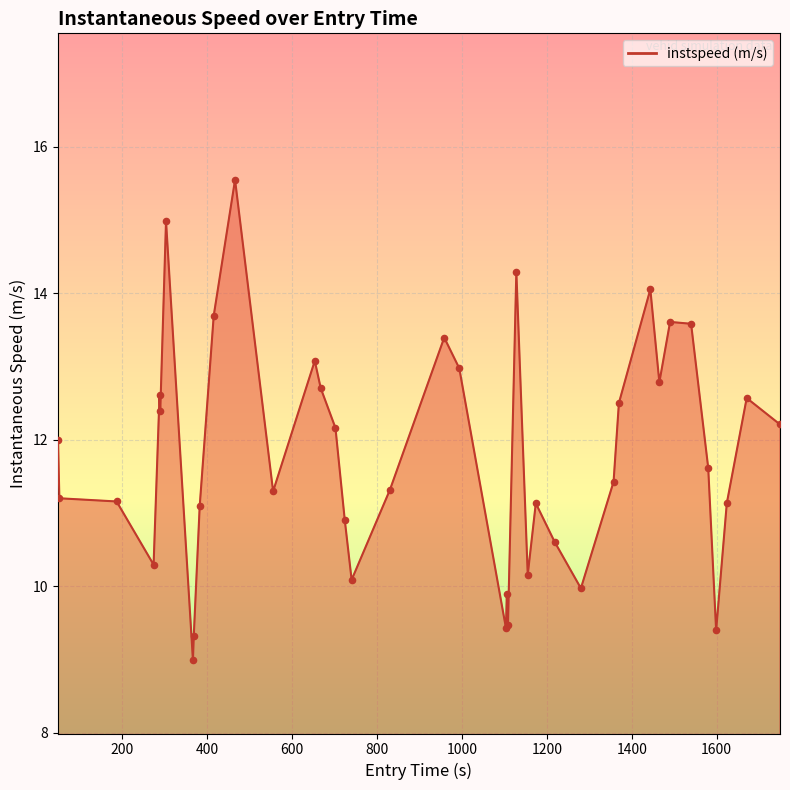

What is the difference between the maximum and minimum values?

6.6